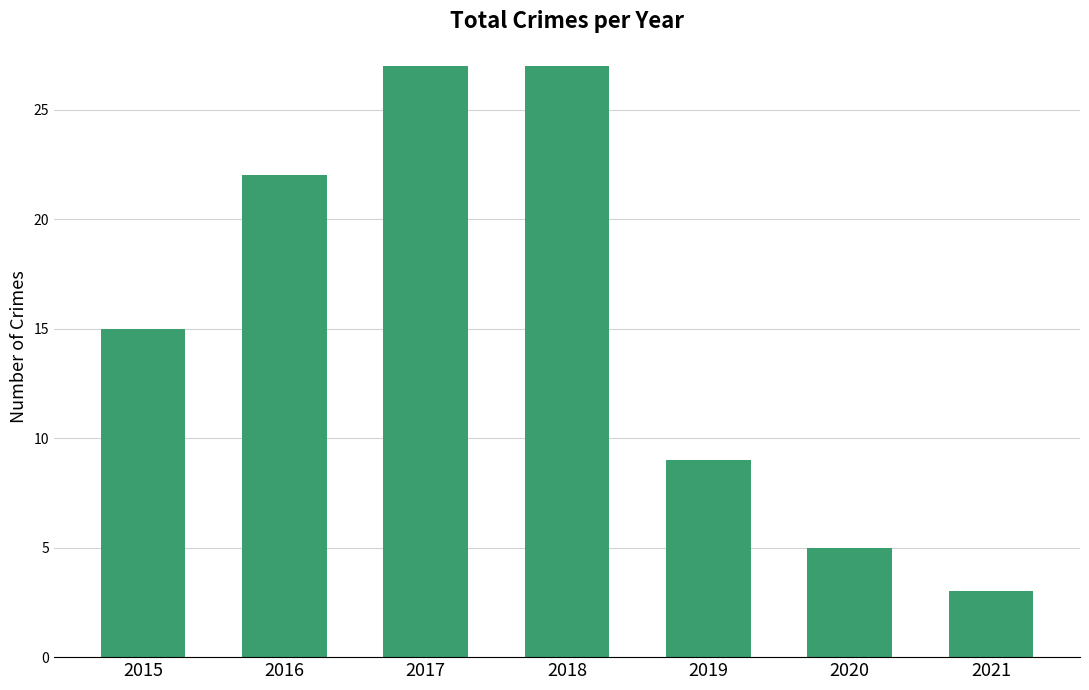

Which has a higher value, 2020 or 2019?

2019